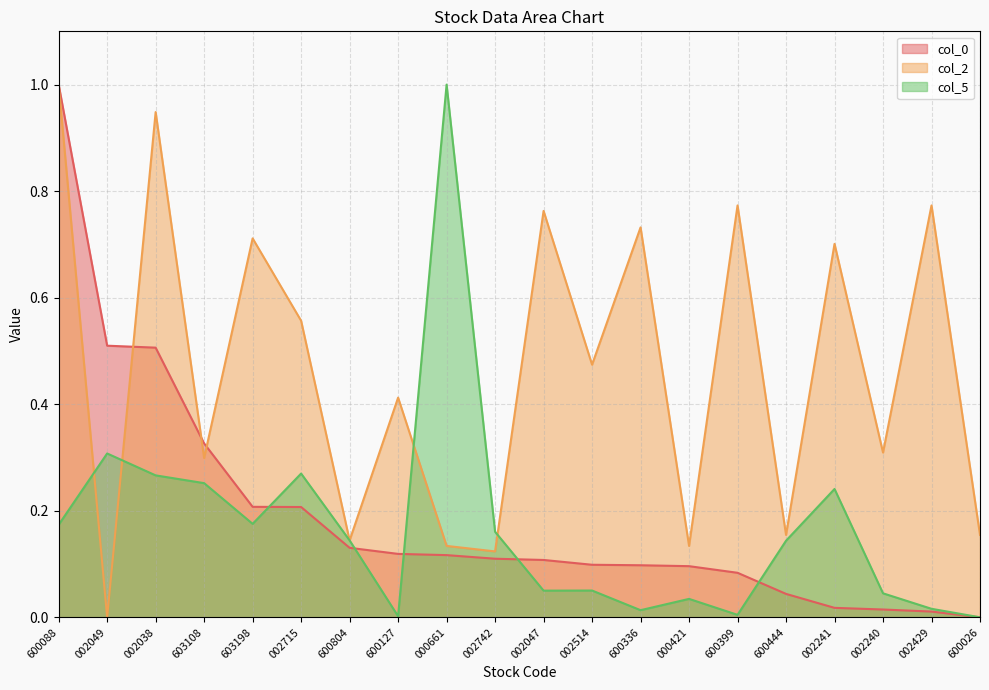

How many interior local peaks does the col_2 series have?

8